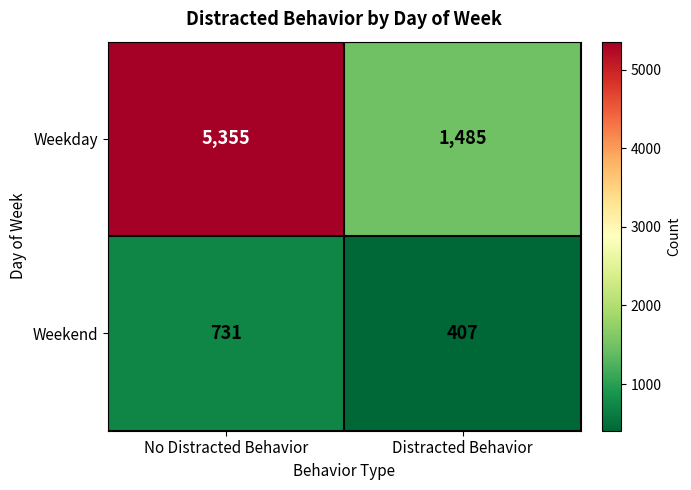

At which label does Weekday reach its peak?

No Distracted Behavior